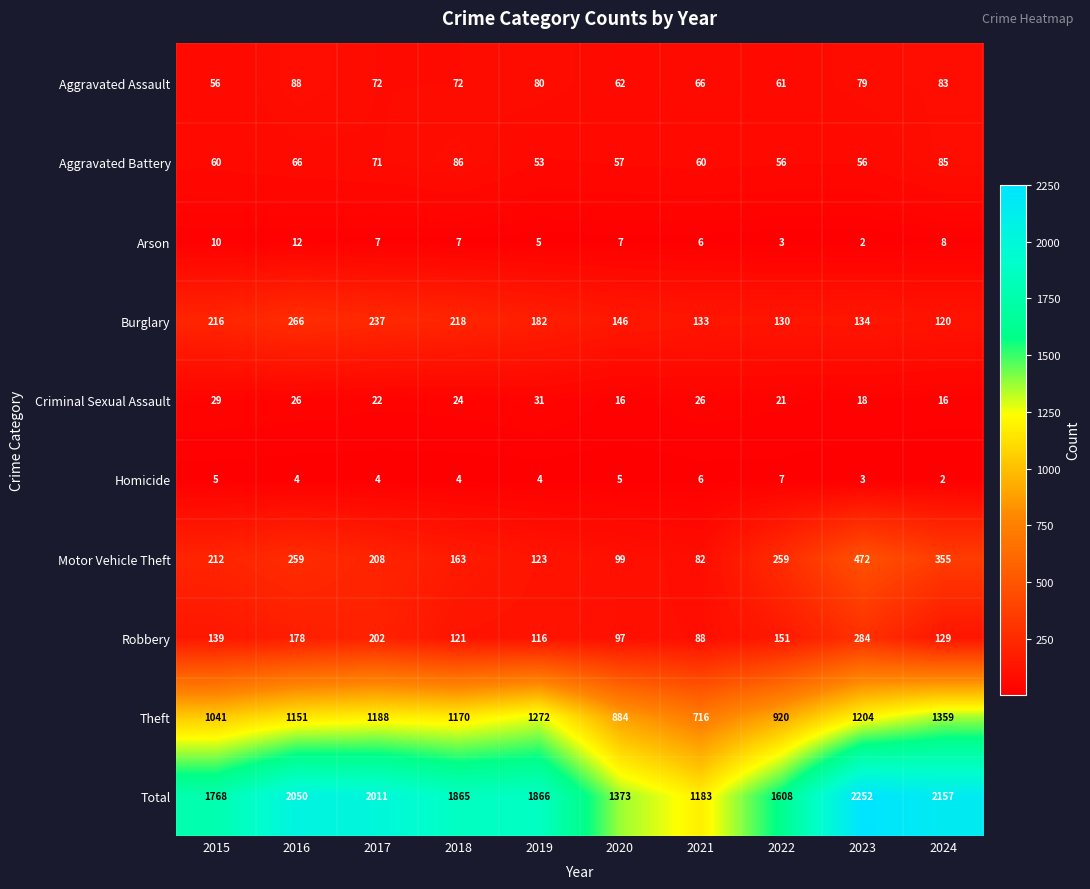

True or false: Aggravated Battery has a value of 138 at 2018.

False